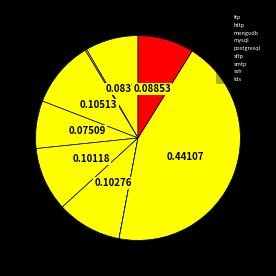

Is there any slice that represents more than half of the pie?

No